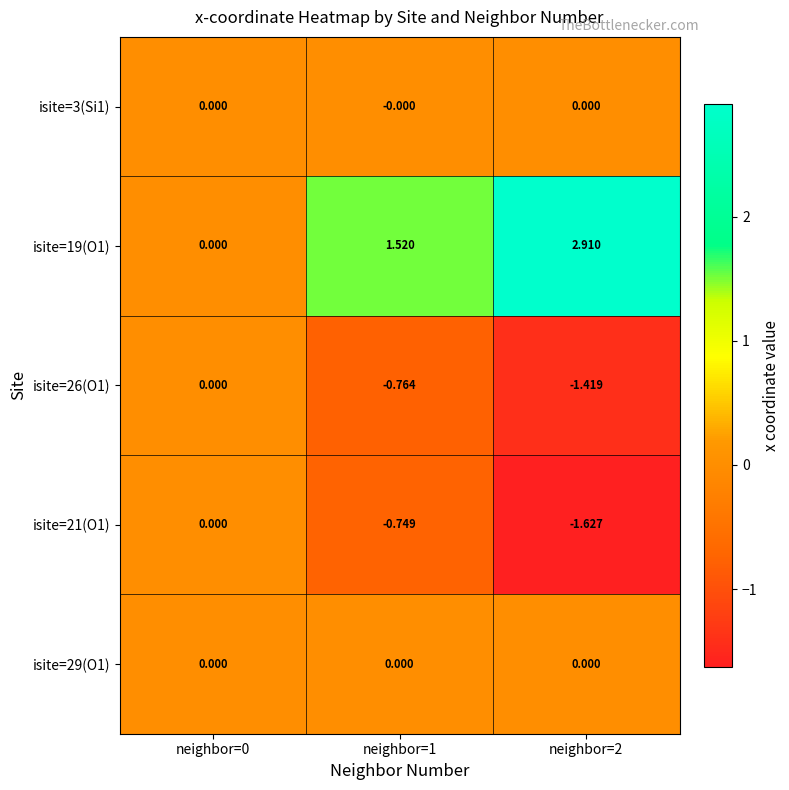

Is the value of isite=3(Si1) at neighbor=1 greater than the value of isite=21(O1) at neighbor=2?

Yes